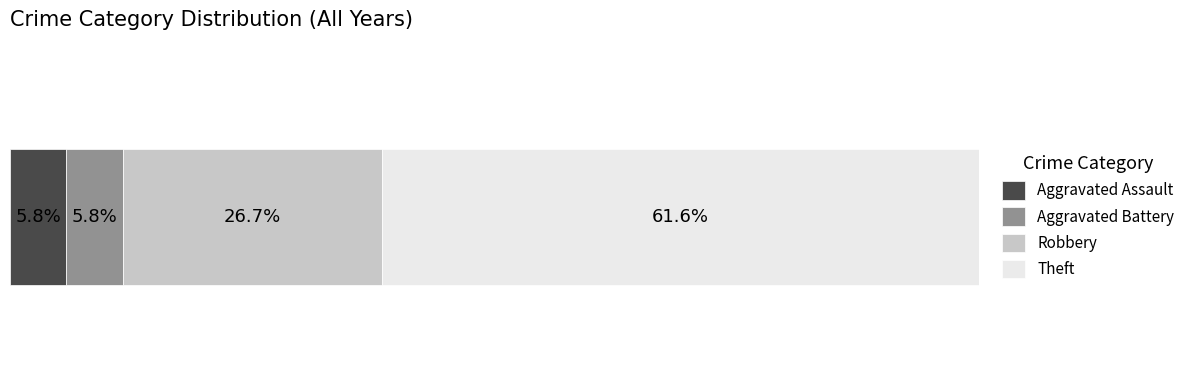

What are all the series names shown in the legend?

Aggravated Assault, Aggravated Battery, Robbery, Theft